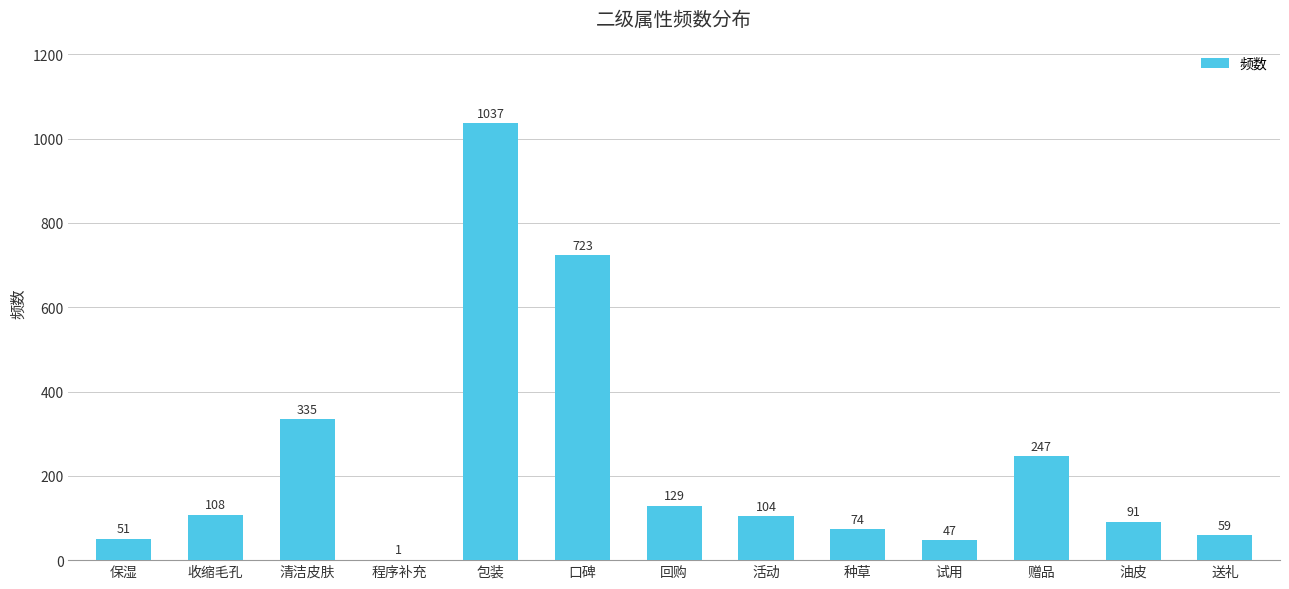

The chart shows a value of 436 at 赠品. True or false?

False